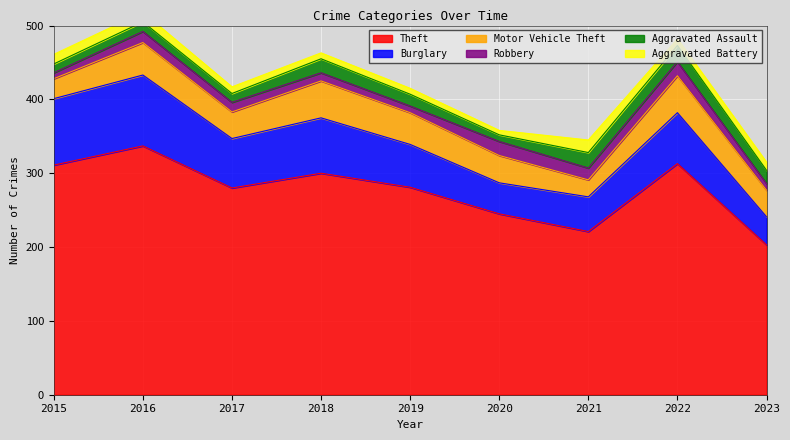

What is the sum of all Burglary values?

582